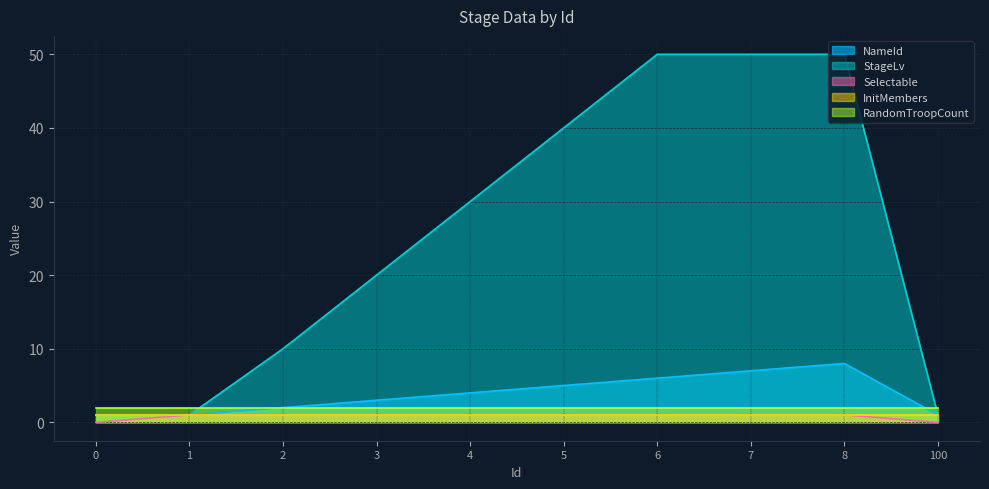

Which series has the largest total across all categories?

StageLv